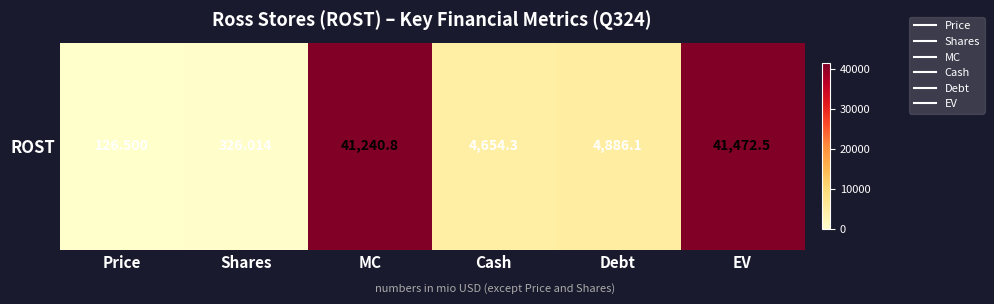

What is the smallest value displayed?

126.5